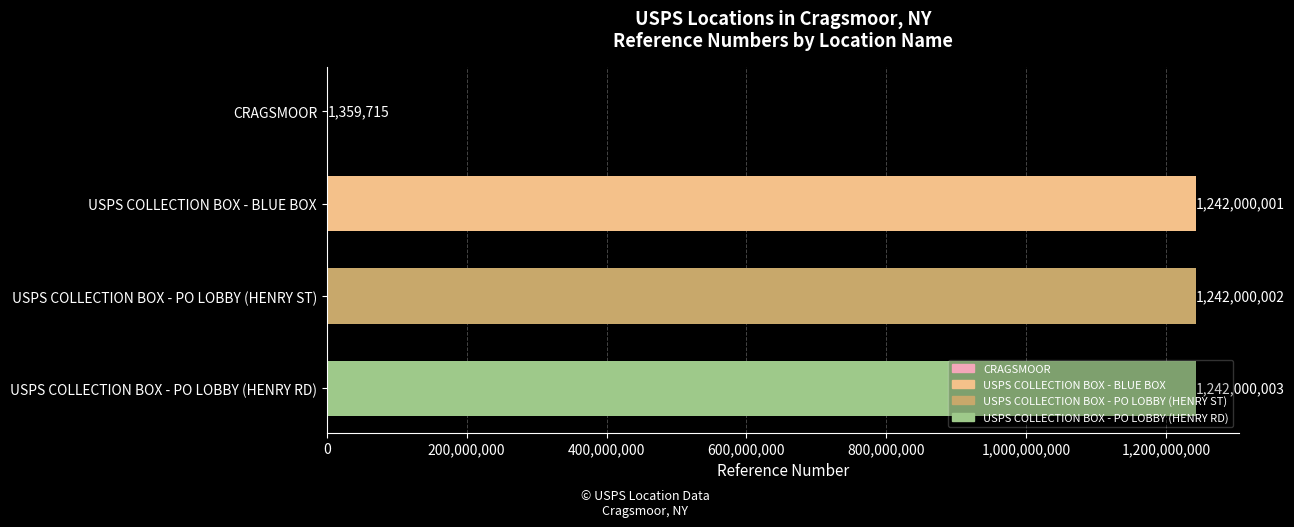

Approximately how many times larger is the value at USPS COLLECTION BOX - PO LOBBY (HENRY RD) compared to USPS COLLECTION BOX - BLUE BOX?

1.0